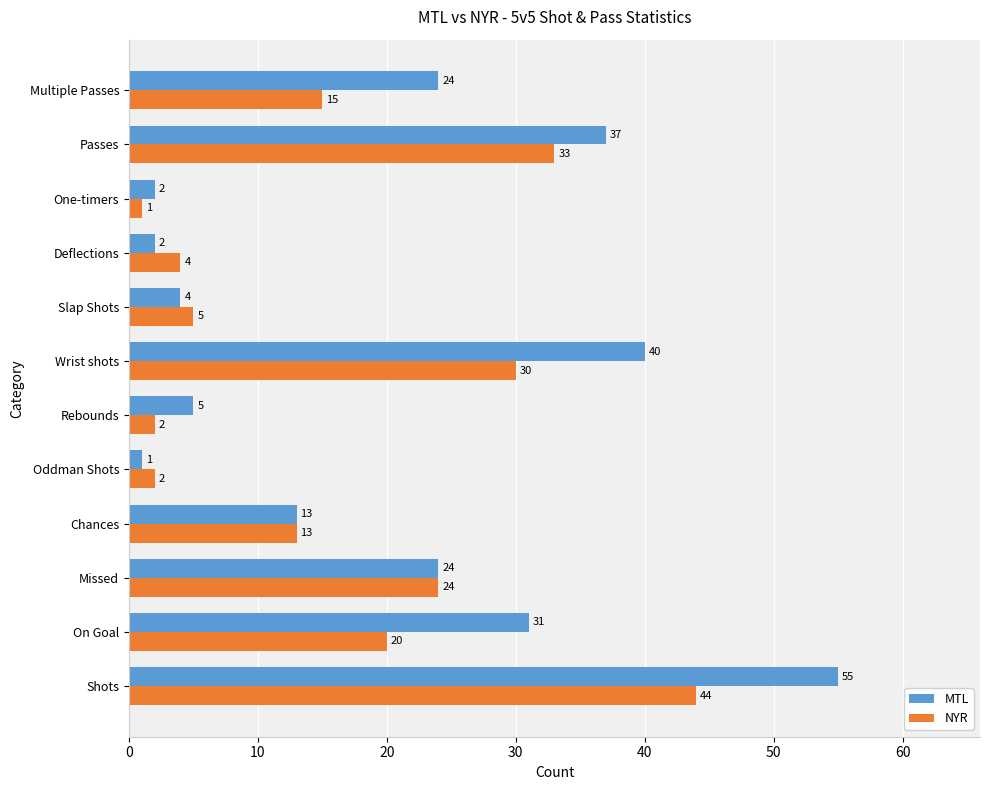

What is the sum of all MTL values?

238